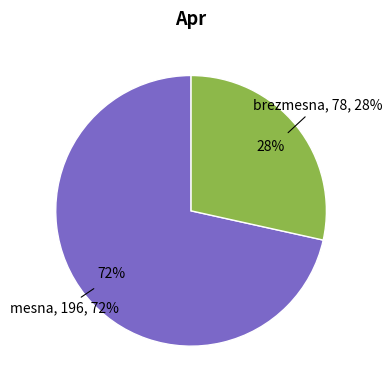

To the nearest percent, what is the average slice percentage?

50%